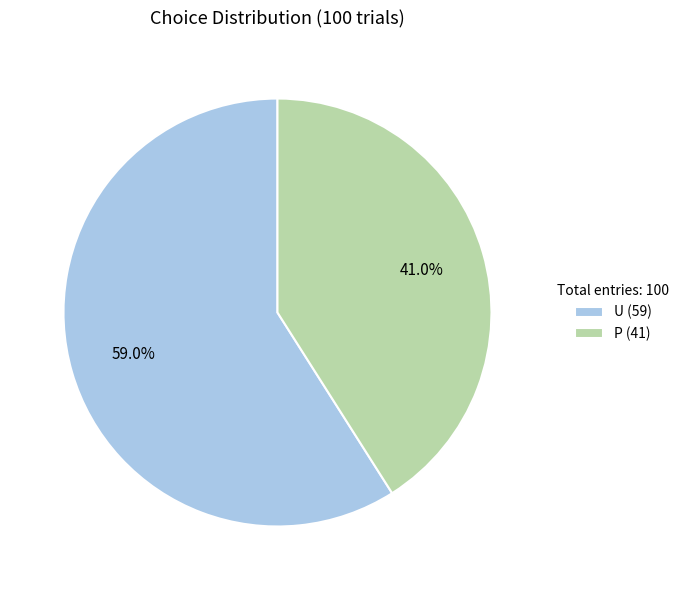

What percentage is the P slice, to the nearest percent?

41%